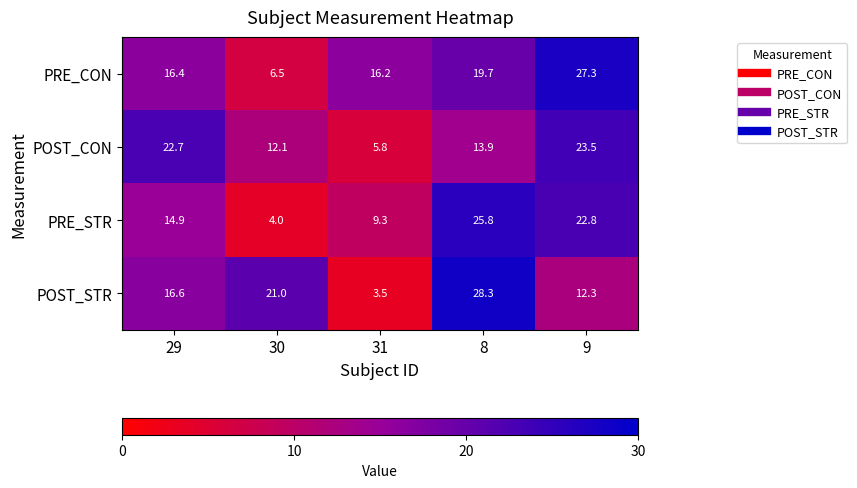

How many distinct data groups are displayed?

4